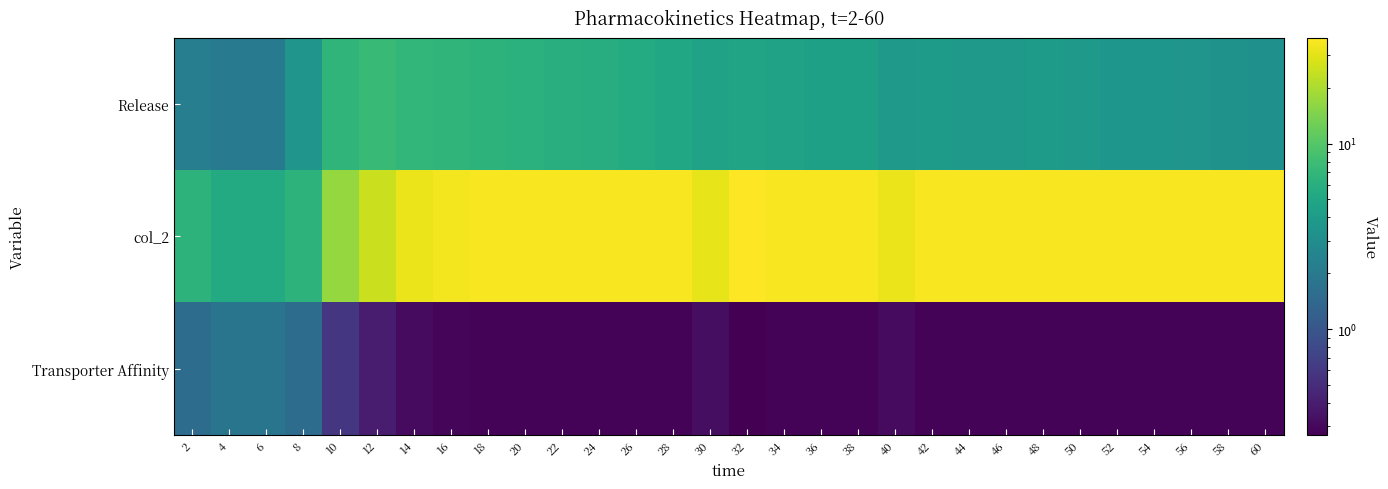

Which series changed the most between 42 and 52?

Release